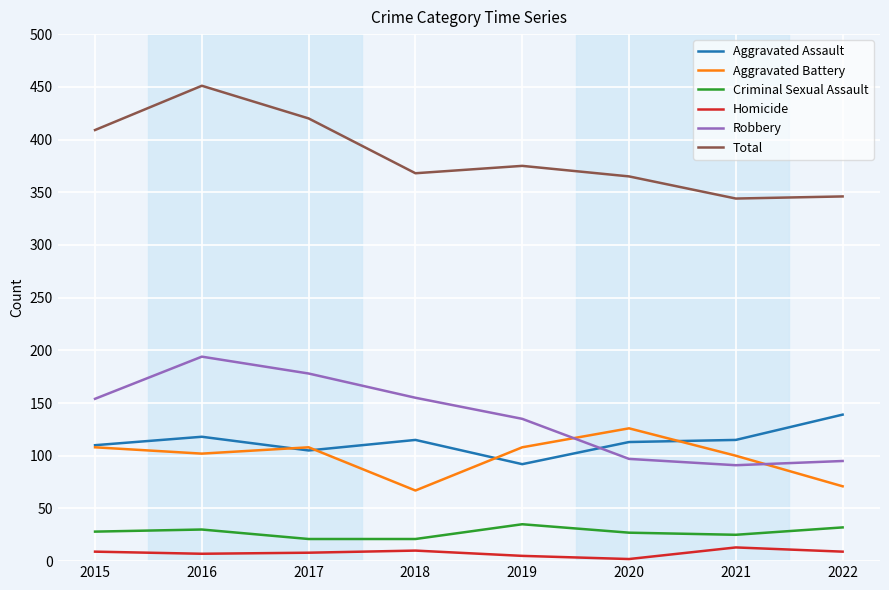

True or false: Robbery has a value of 97 at 2020.

True